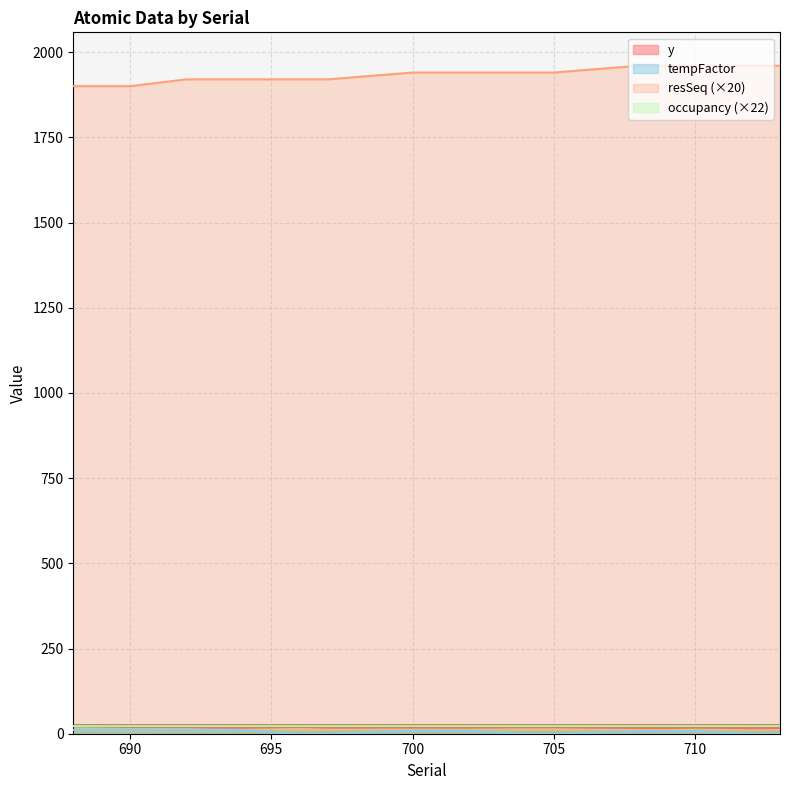

True or false: occupancy (×22) and resSeq (×20) cross at least once.

False